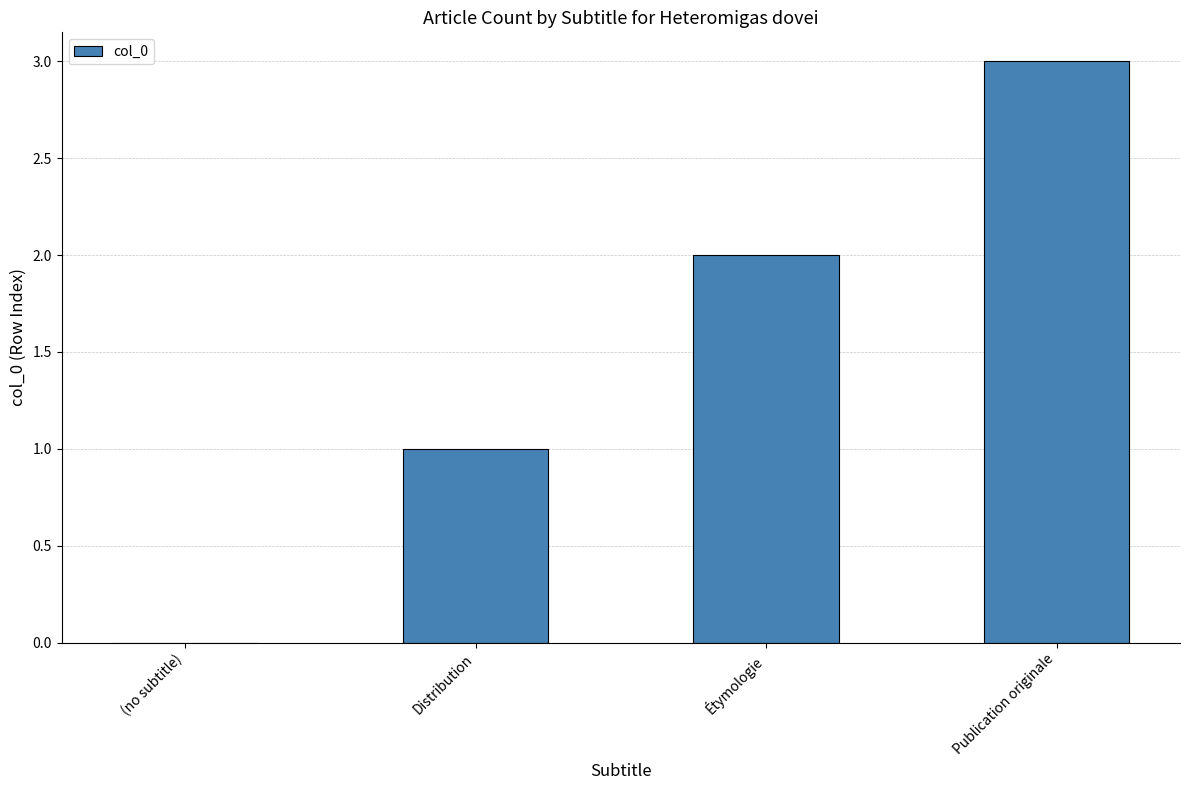

At which category does the chart reach its peak across all series?

Publication originale